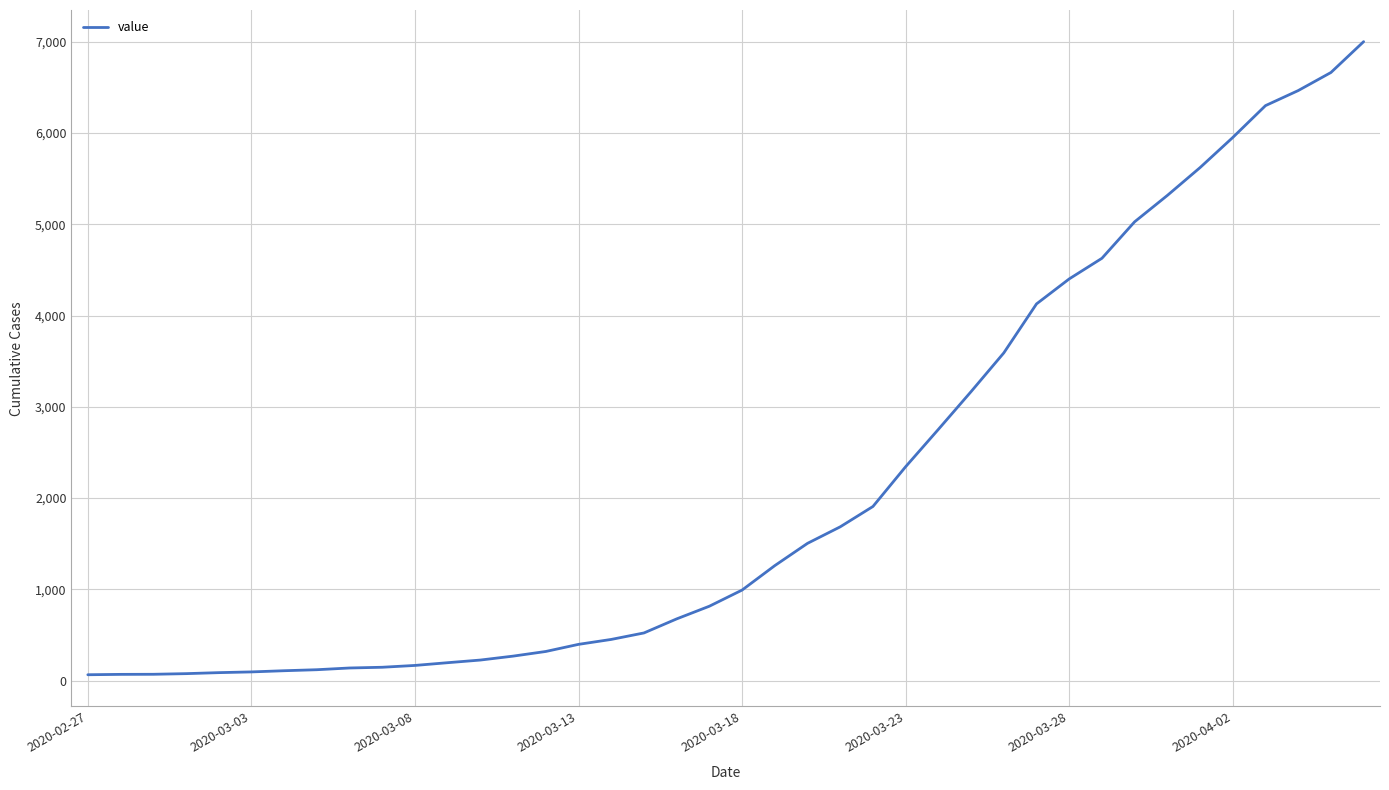

What is the difference between the maximum and minimum values?

6938